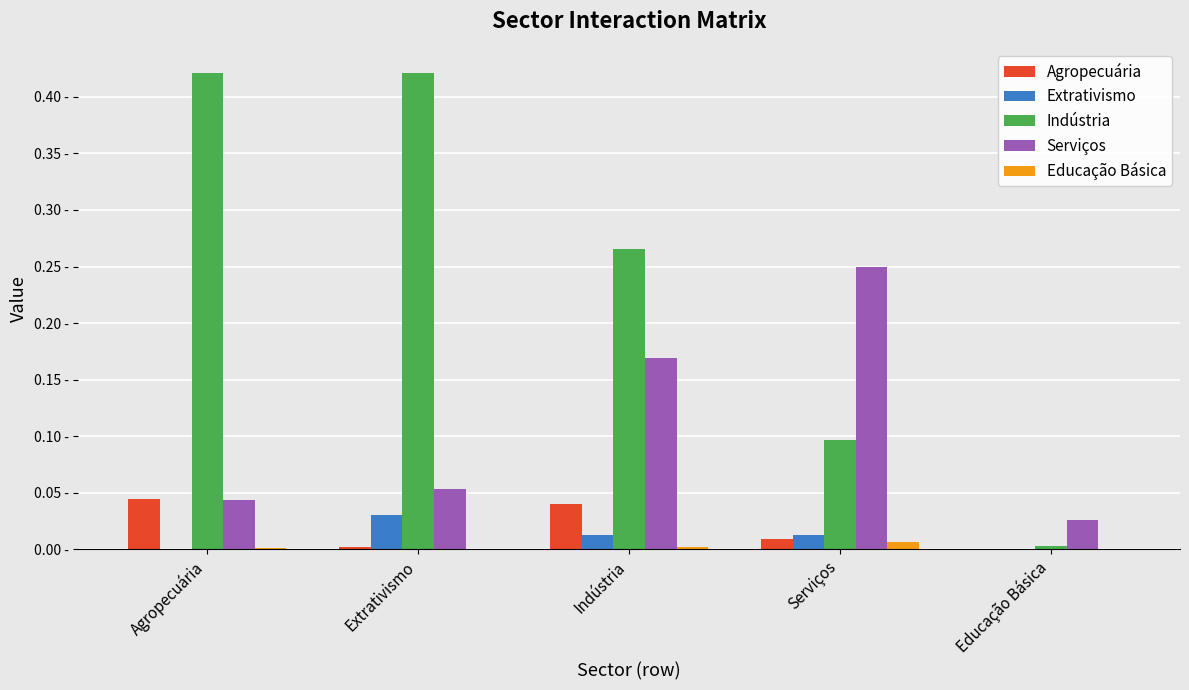

Does the chart contain stacked bars?

No